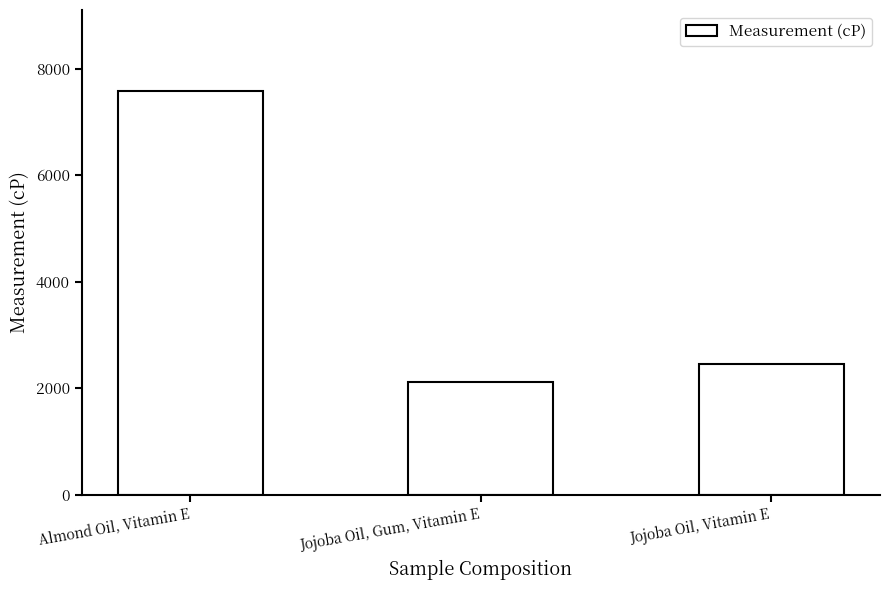

Rank the categories by value from highest to lowest.

Almond Oil, Vitamin E, Jojoba Oil, Vitamin E, Jojoba Oil, Gum, Vitamin E